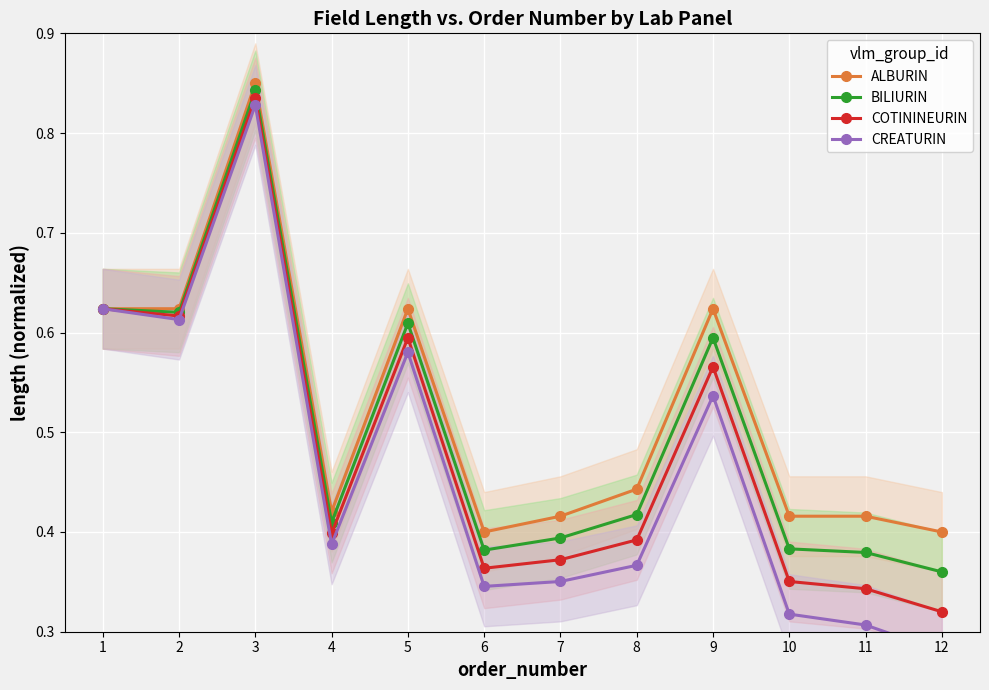

What are all the series names shown in the legend?

ALBURIN, BILIURIN, COTININEURIN, CREATURIN